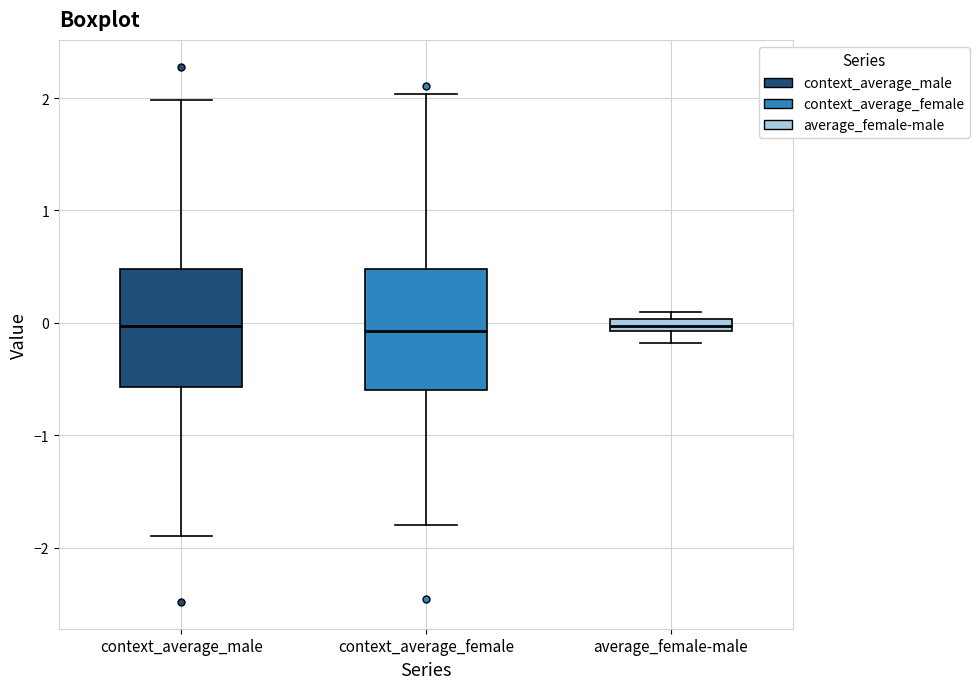

Where is the lower edge of the box for average_female-male on the y-axis? The values are not printed on the chart, so give them approximately, as read against the axis.

-0.1